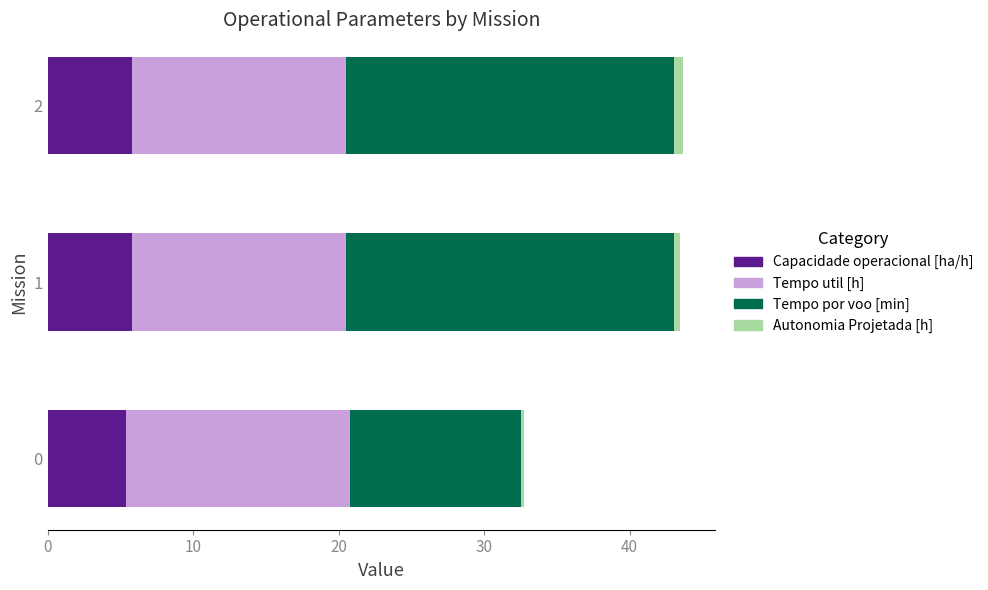

What is the minimum value for Capacidade operacional [ha/h]?

5.3